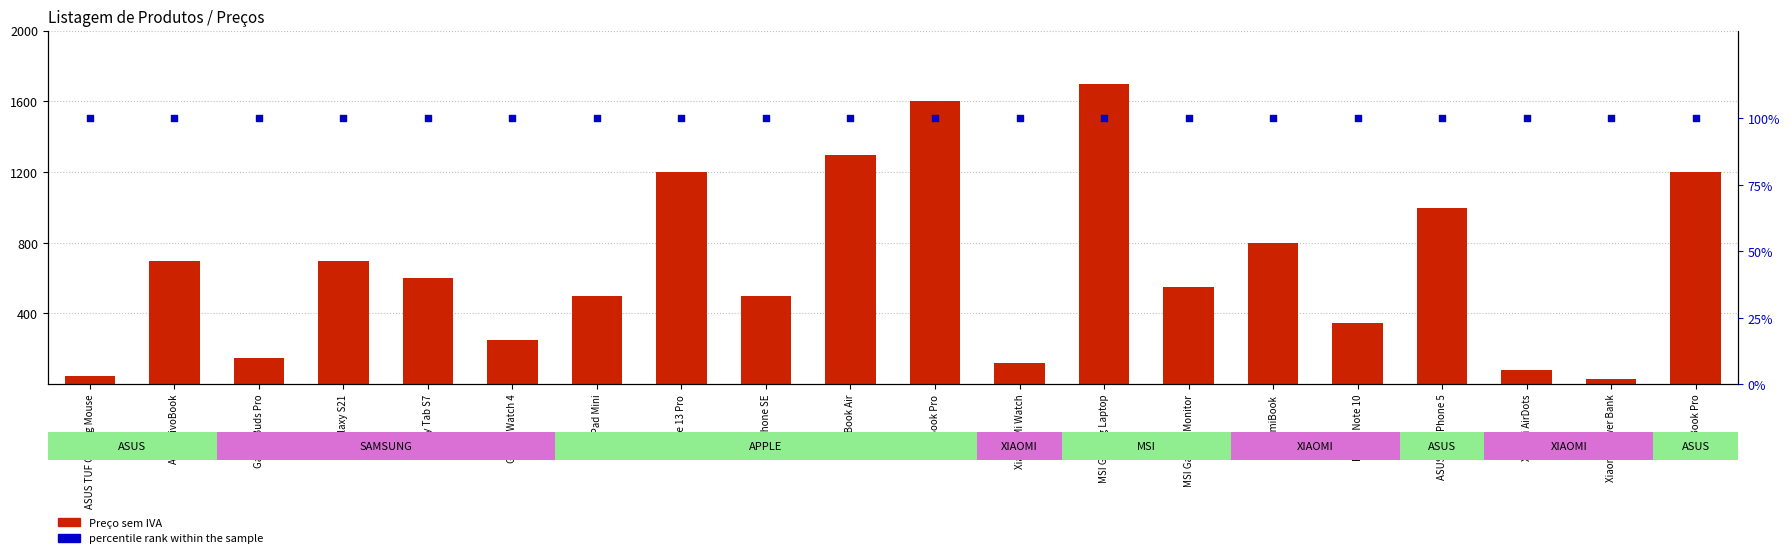

Which series reaches the maximum Y coordinate?

Preço sem IVA